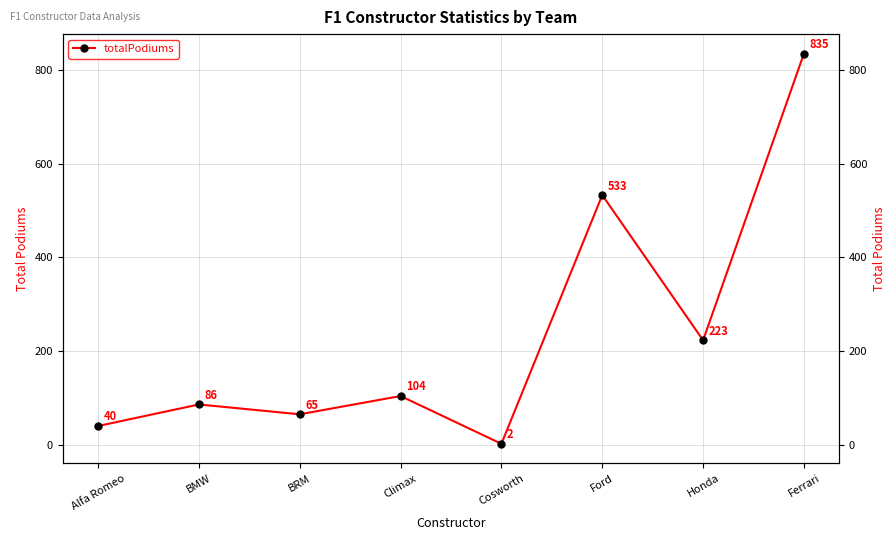

What is the maximum value shown in the chart?

835